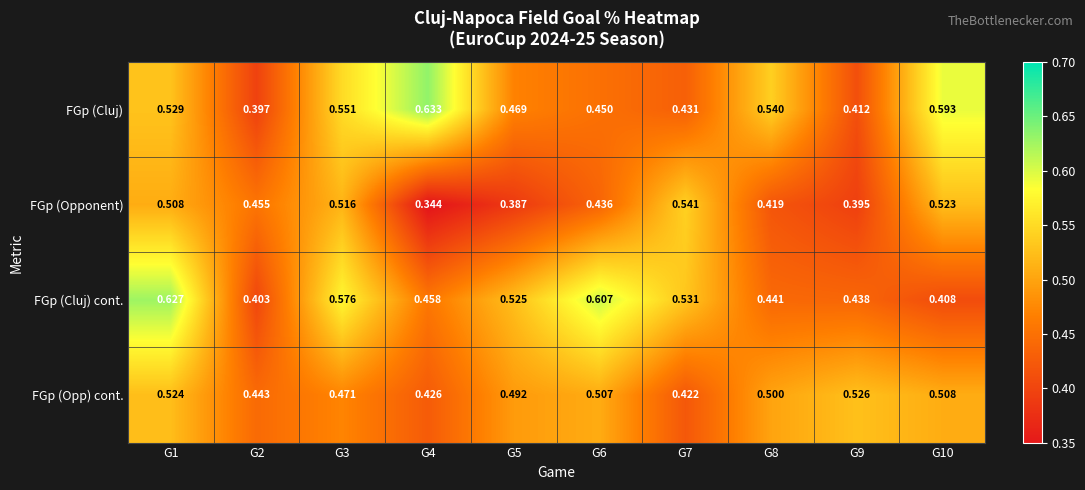

Is the value of FGp (Cluj) cont. at G3 greater than the value of FGp (Opponent) at G8?

Yes